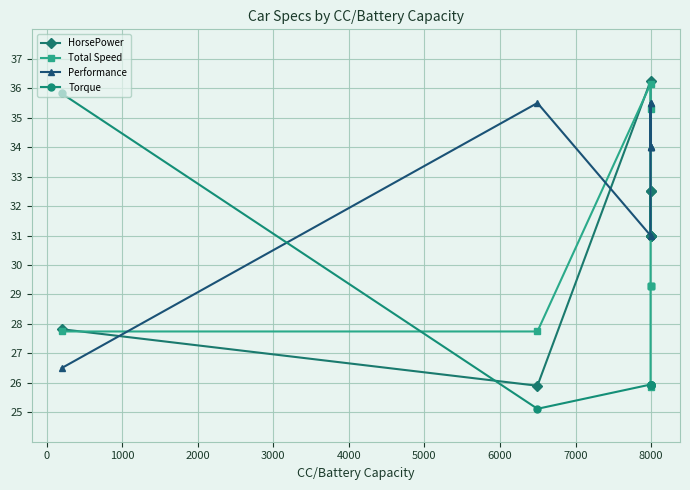

True or false: HorsePower has more than 2 interior local peaks.

False